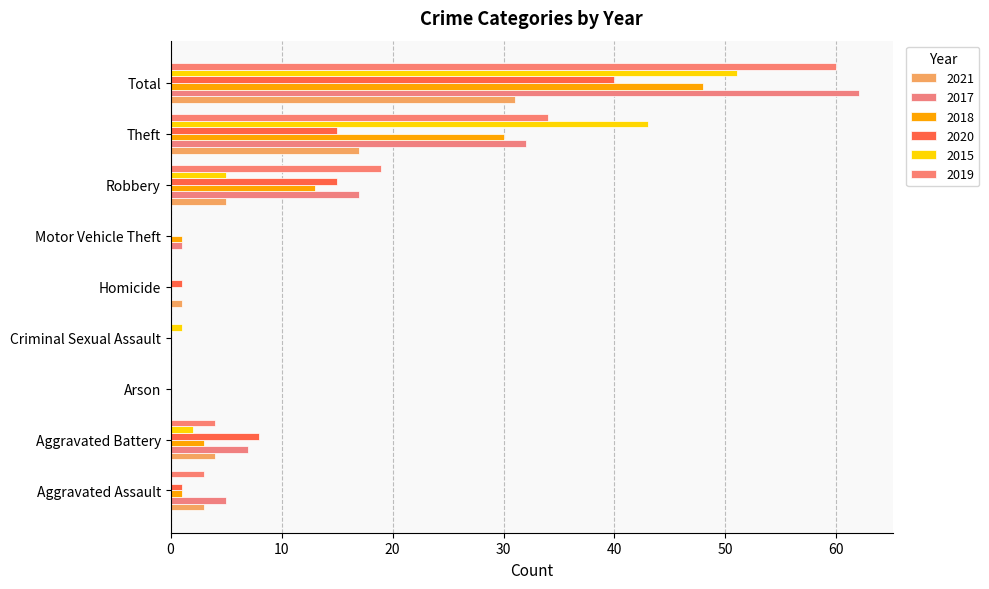

How many distinct data groups are displayed?

6